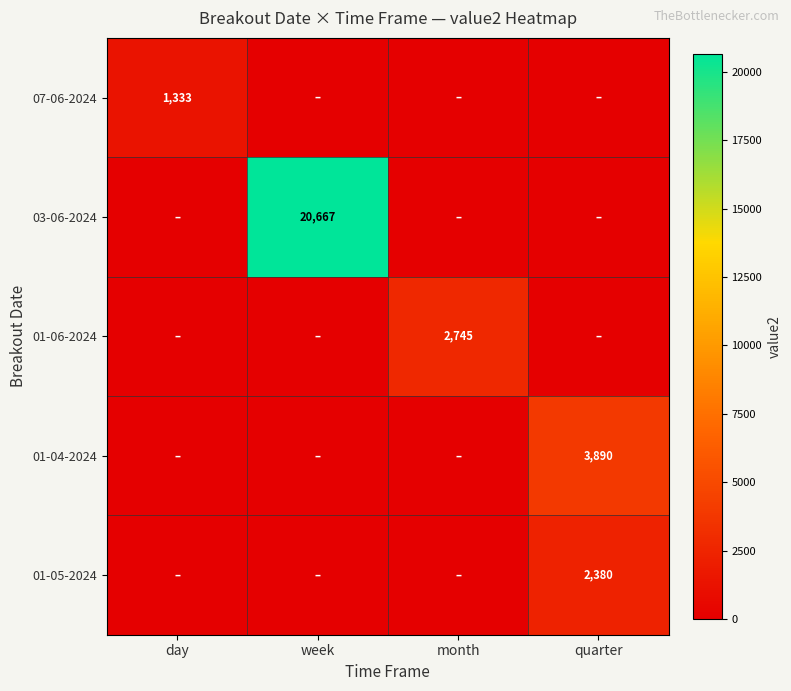

The value of 03-06-2024 at week is 8701. True or false?

False